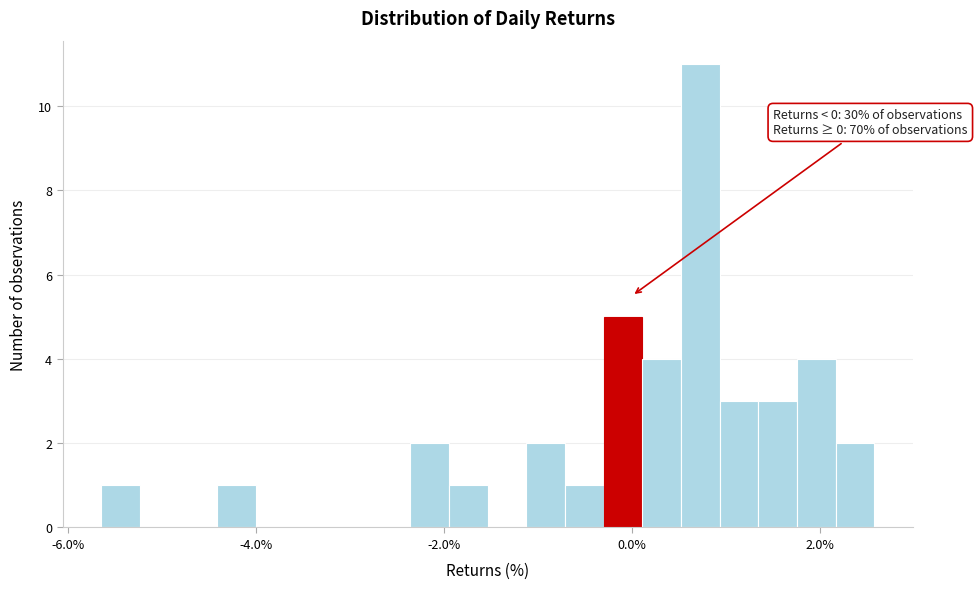

Around what value on the x-axis is the tallest bar? Give the approximate position of its centre, as read against the axis.

0.8